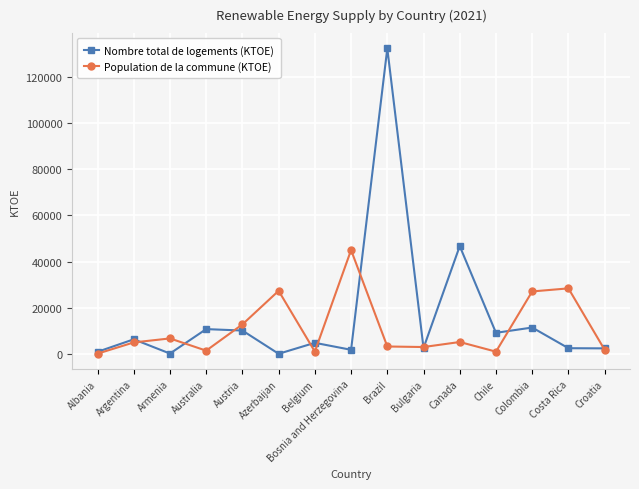

True or false: Population de la commune (KTOE) has more than 0 points higher than both neighbors.

True